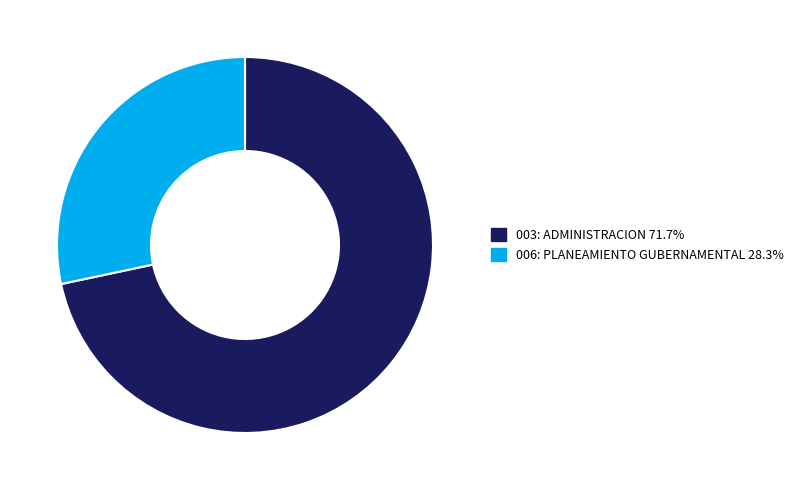

Which has a higher value, 003: ADMINISTRACION or 006: PLANEAMIENTO GUBERNAMENTAL?

003: ADMINISTRACION